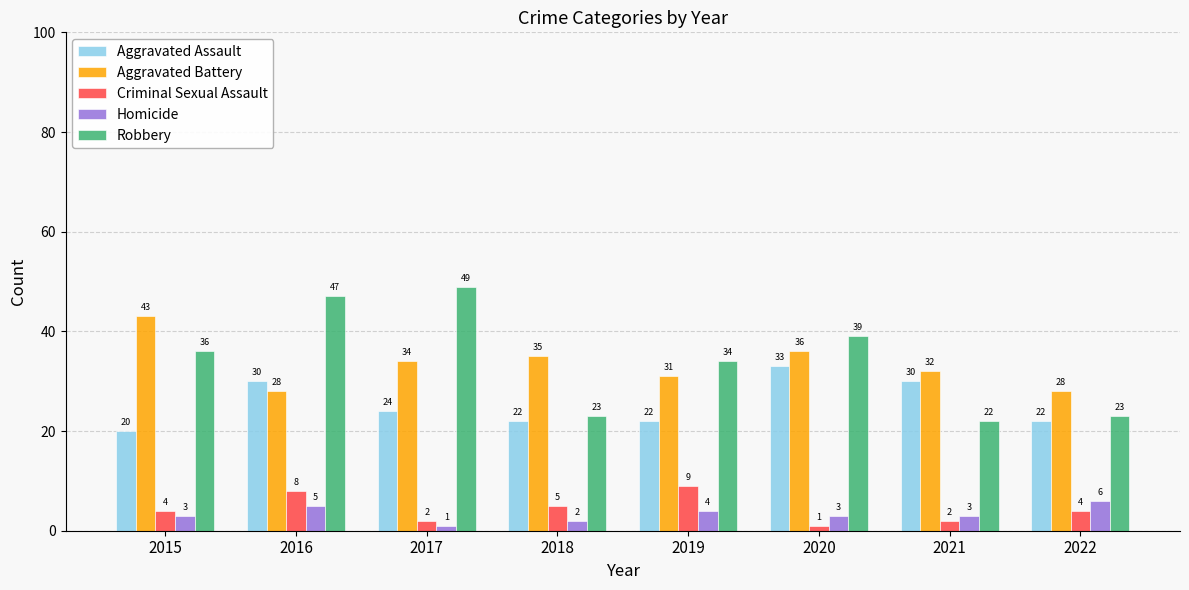

Reading left to right, transcribe all the data shown in this chart.

Aggravated Assault: 2015=20	2016=30	2017=24	2018=22	2019=22	2020=33	2021=30	2022=22
Aggravated Battery: 2015=43	2016=28	2017=34	2018=35	2019=31	2020=36	2021=32	2022=28
Criminal Sexual Assault: 2015=4	2016=8	2017=2	2018=5	2019=9	2020=1	2021=2	2022=4
Homicide: 2015=3	2016=5	2017=1	2018=2	2019=4	2020=3	2021=3	2022=6
Robbery: 2015=36	2016=47	2017=49	2018=23	2019=34	2020=39	2021=22	2022=23